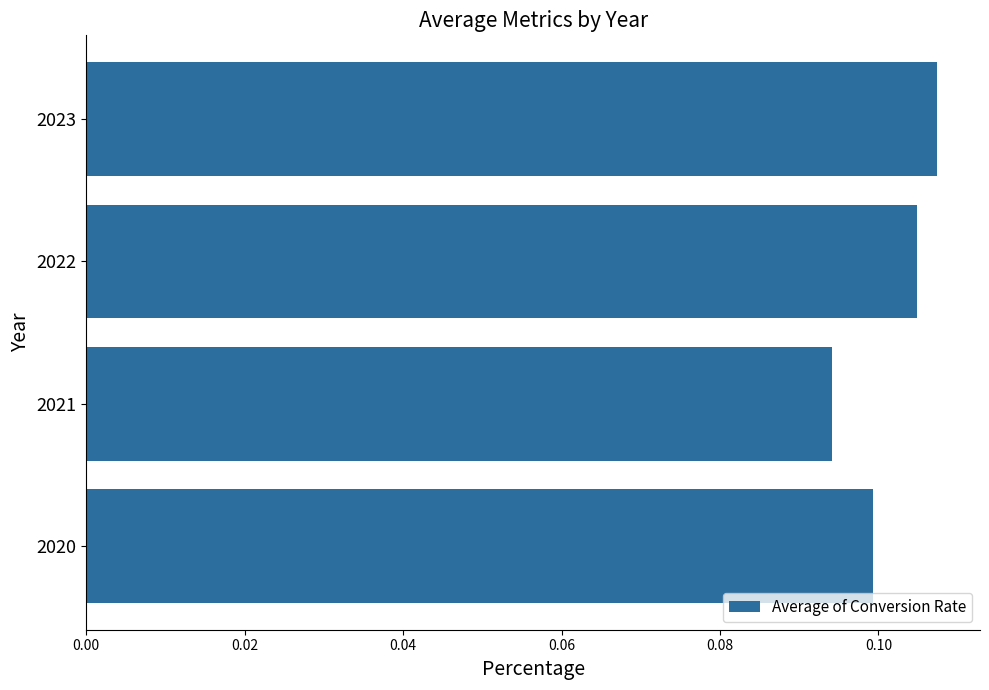

List the labels in order of value, largest first.

2023, 2022, 2020, 2021